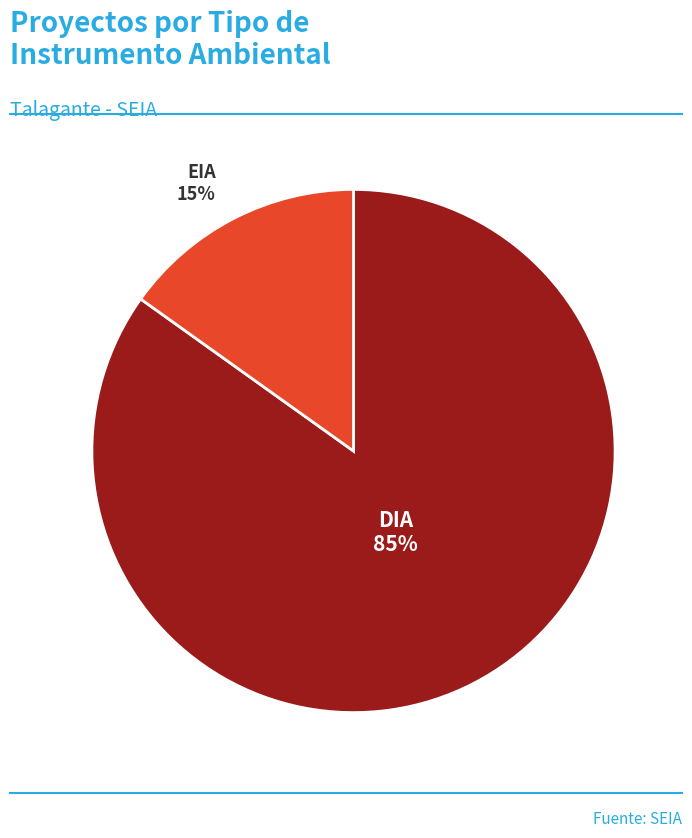

Is the sum of DIA and EIA greater than half?

Yes